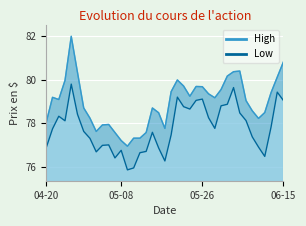

True or false: High and Low intersect in this chart.

False